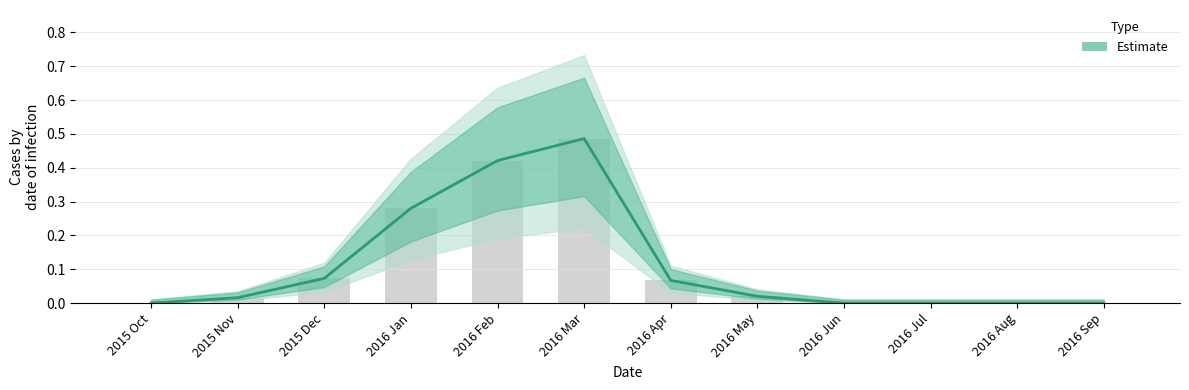

The chart shows a value of 0.5 at 2016 Mar. True or false?

True